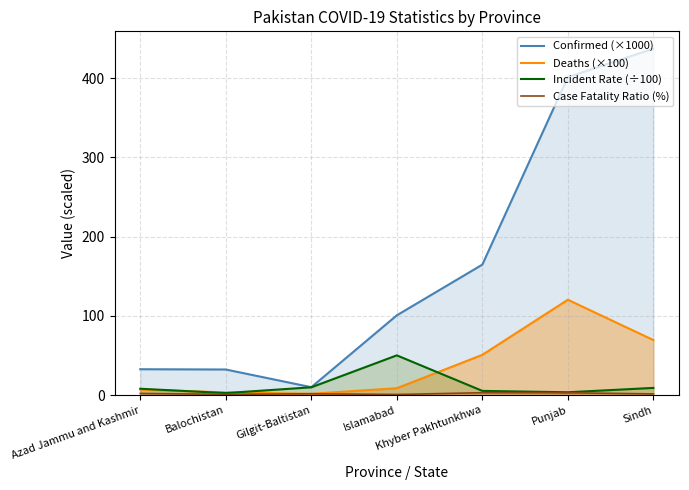

At which category does Confirmed (×1000) reach its first local valley?

Gilgit-Baltistan